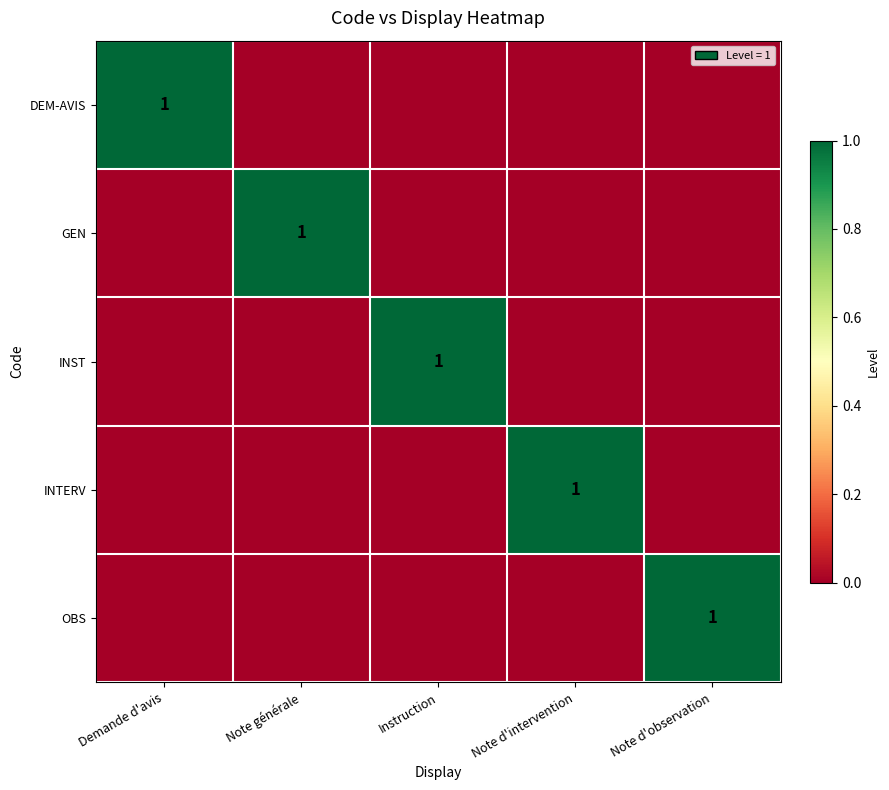

Is it true that OBS equals 1 at Note d'observation?

True